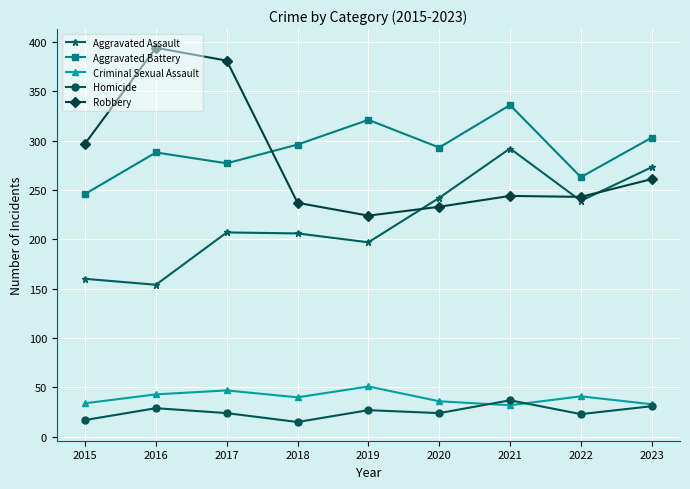

What is the difference between the highest and lowest values at 2017?

357